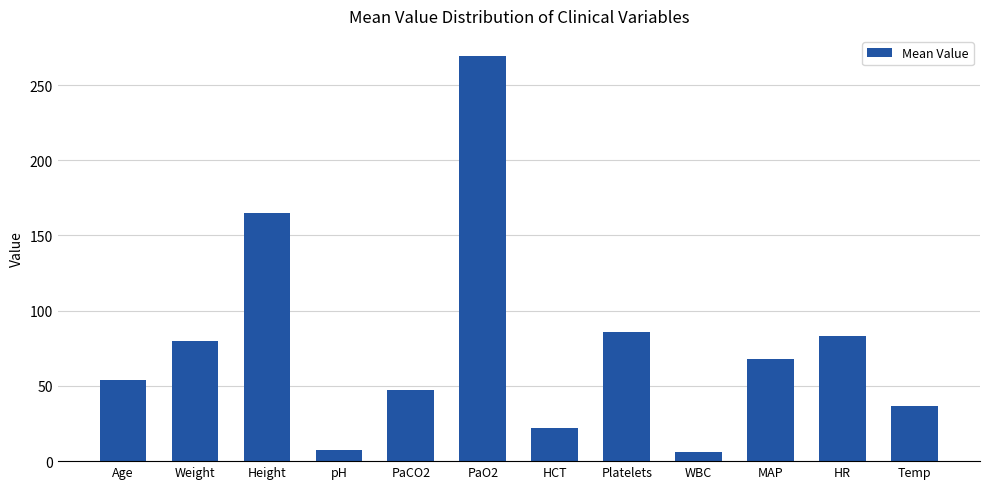

What is the smallest value displayed?

6.3